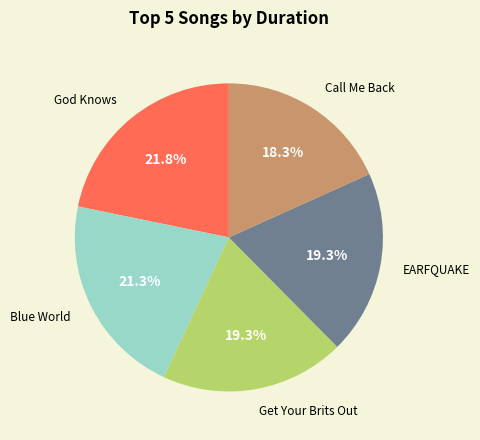

Does any single category account for the majority?

No